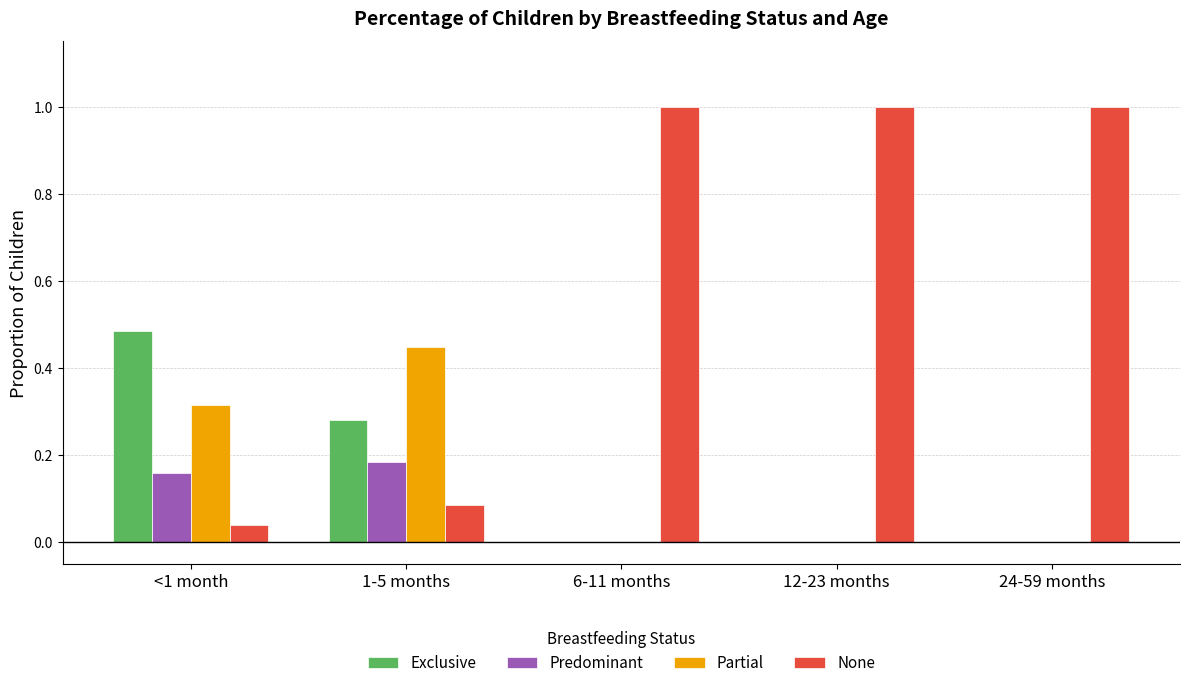

Is it true that Exclusive equals -0.3 at 24-59 months?

False